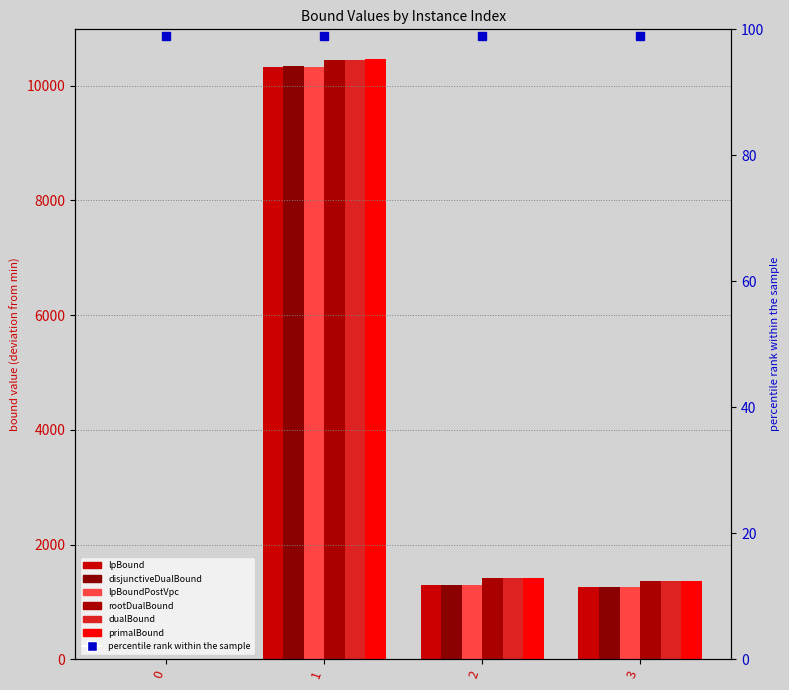

Reading left to right, list all the values displayed in this chart.

lpBound: 0.0	10335.6	1294.0	1262.1
disjunctiveDualBound: 0.0	10336.3	1294.6	1262.1
lpBoundPostVpc: 0.0	10335.6	1294.0	1262.1
rootDualBound: 0.0	10443.1	1409.3	1358.0
dualBound: 0.0	10444.0	1413.0	1358.1
primalBound: 0.0	10461.0	1418.0	1363.0